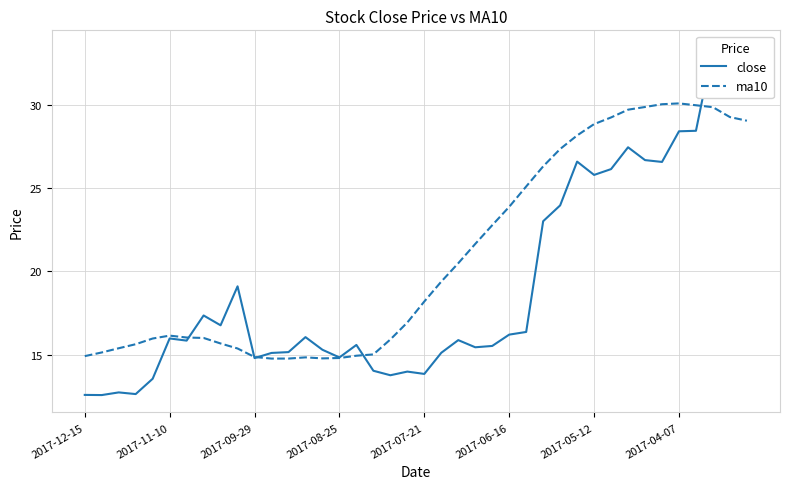

What is the highest value of the ma10 series?

30.1